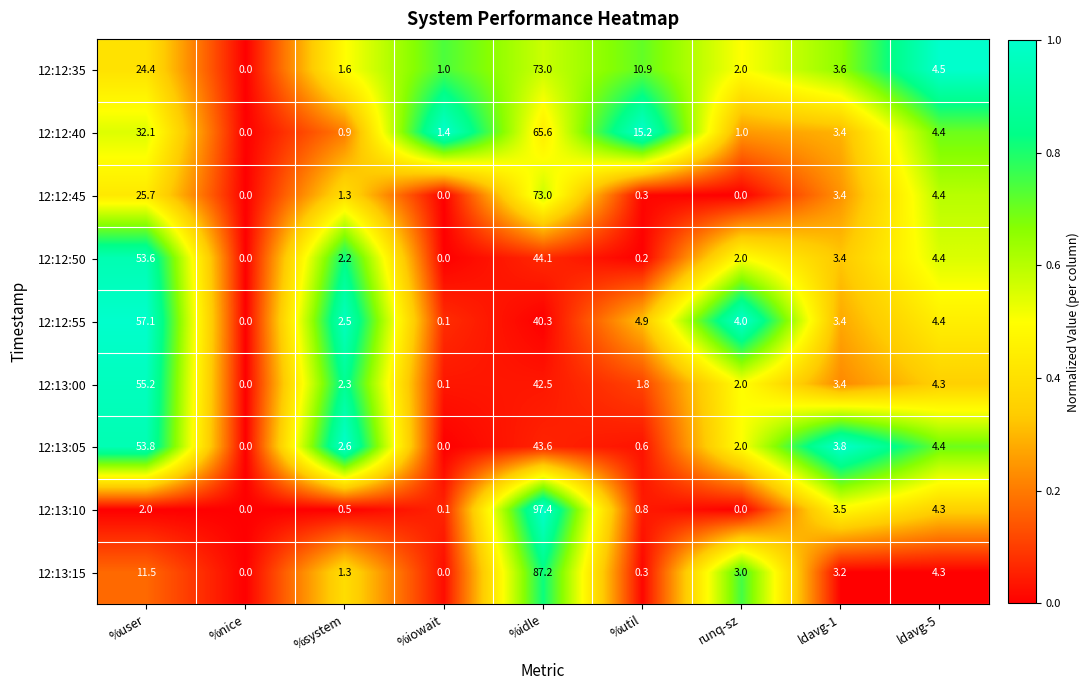

At which category does the chart reach its peak across all series?

%idle